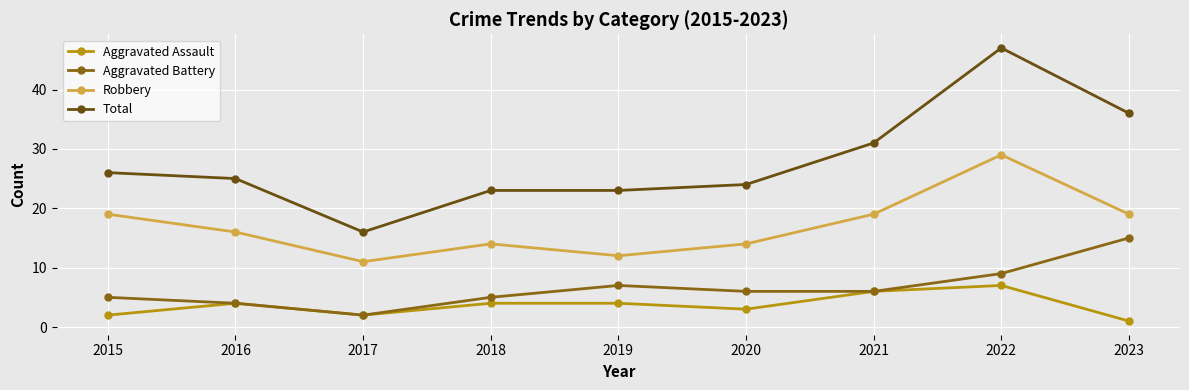

Is the value of Total at 2018 greater than the value of Robbery at 2016?

Yes